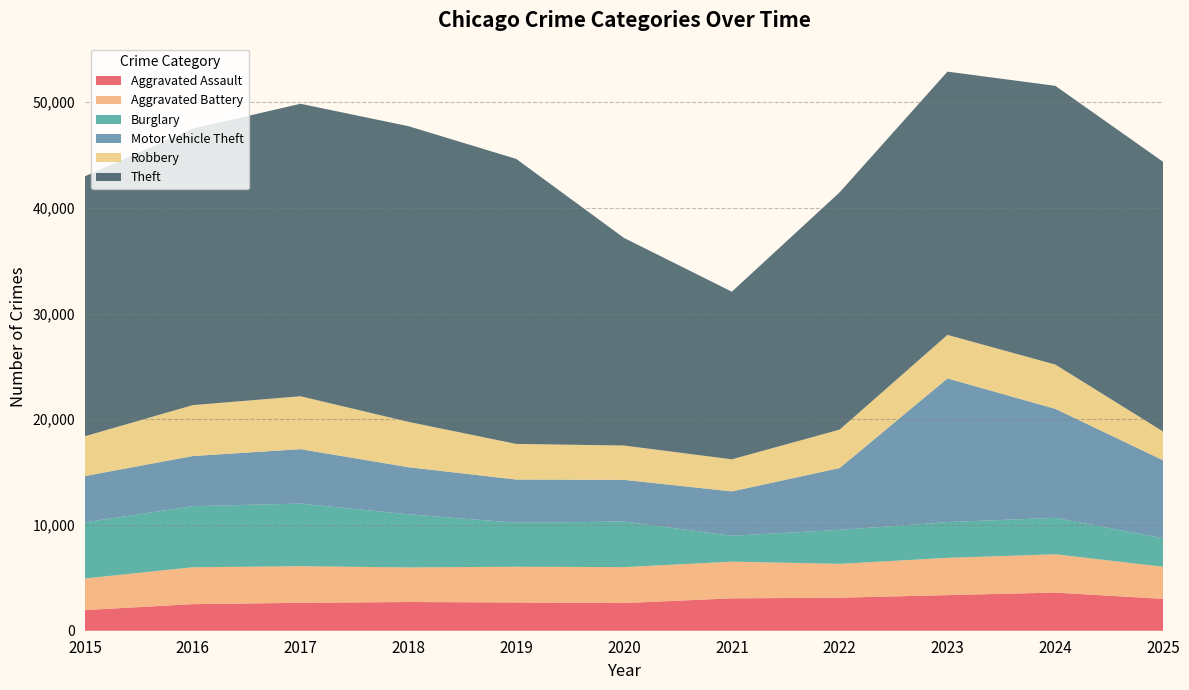

Reading left to right, list all the values displayed in this chart.

Aggravated Assault: 1951	2514	2638	2717	2671	2615	3063	3123	3368	3607	3013
Aggravated Battery: 2991	3489	3463	3271	3382	3400	3468	3202	3524	3623	3039
Burglary: 5310	5777	5927	5022	4158	4311	2451	3212	3381	3451	2692
Motor Vehicle Theft: 4378	4741	5145	4457	4089	3945	4195	5850	13592	10307	7376
Robbery: 3766	4818	5006	4291	3371	3247	3036	3637	4118	4189	2723
Theft: 24590	26150	27663	27967	26959	19635	15856	22443	24901	26364	25507